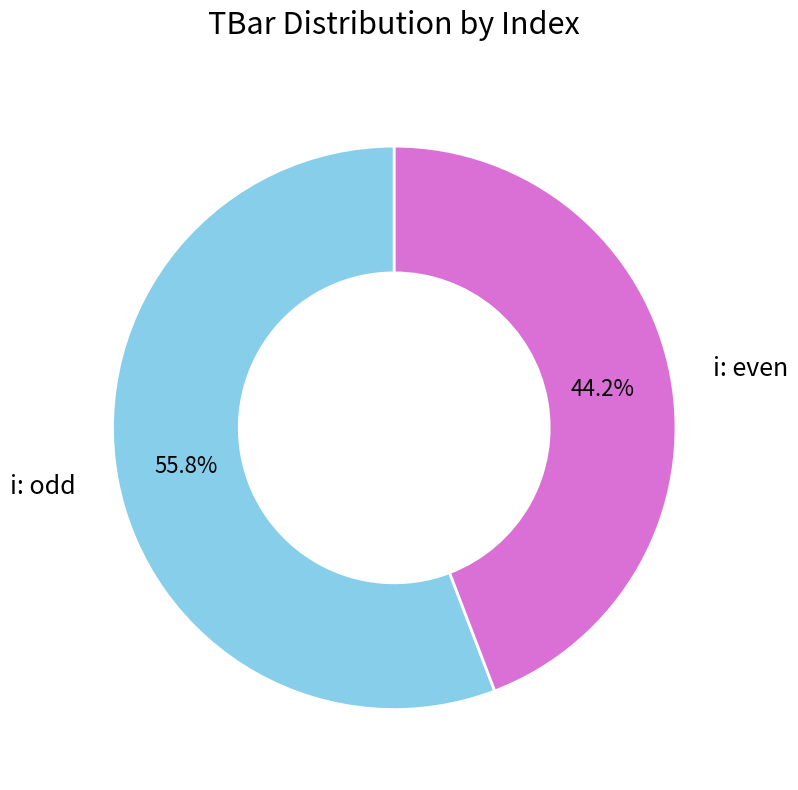

Which category has the smallest portion of the pie?

i: even